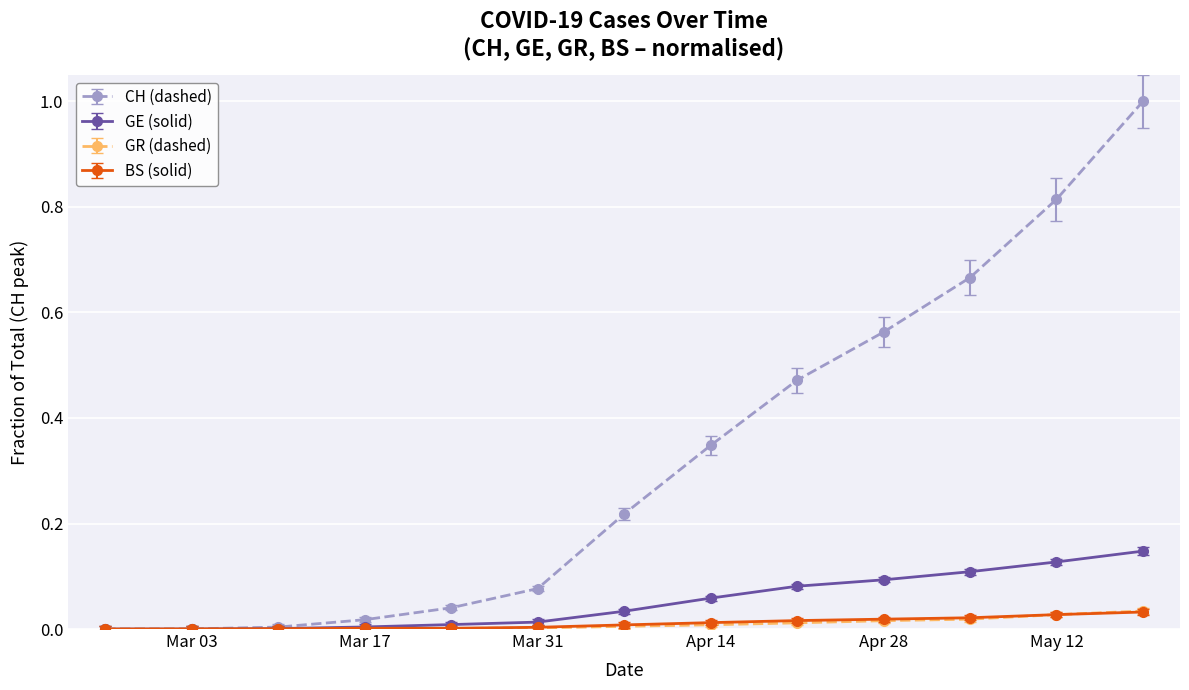

What are all the series names shown in the legend?

CH (dashed), GE (solid), GR (dashed), BS (solid)